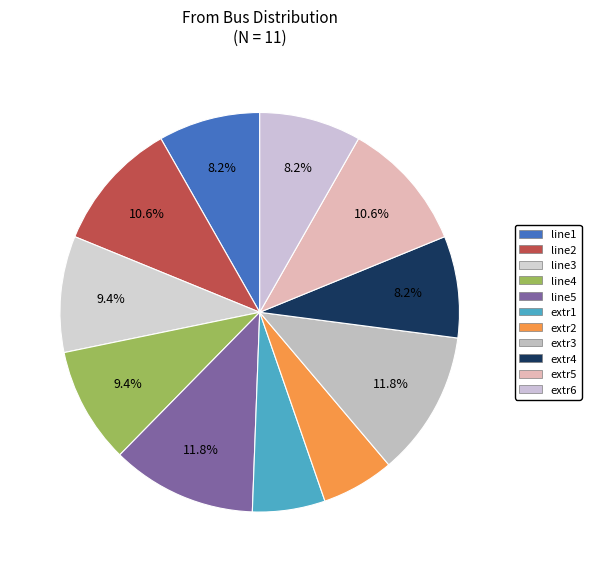

Is the sum of extr1 and line4 greater than half?

No